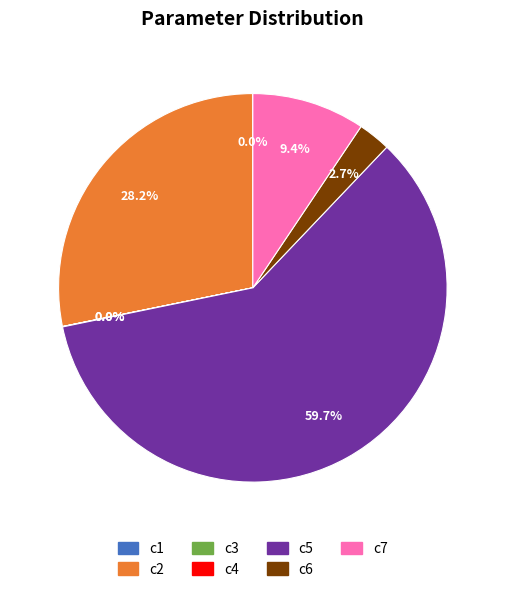

What is the largest slice in the pie chart?

c5